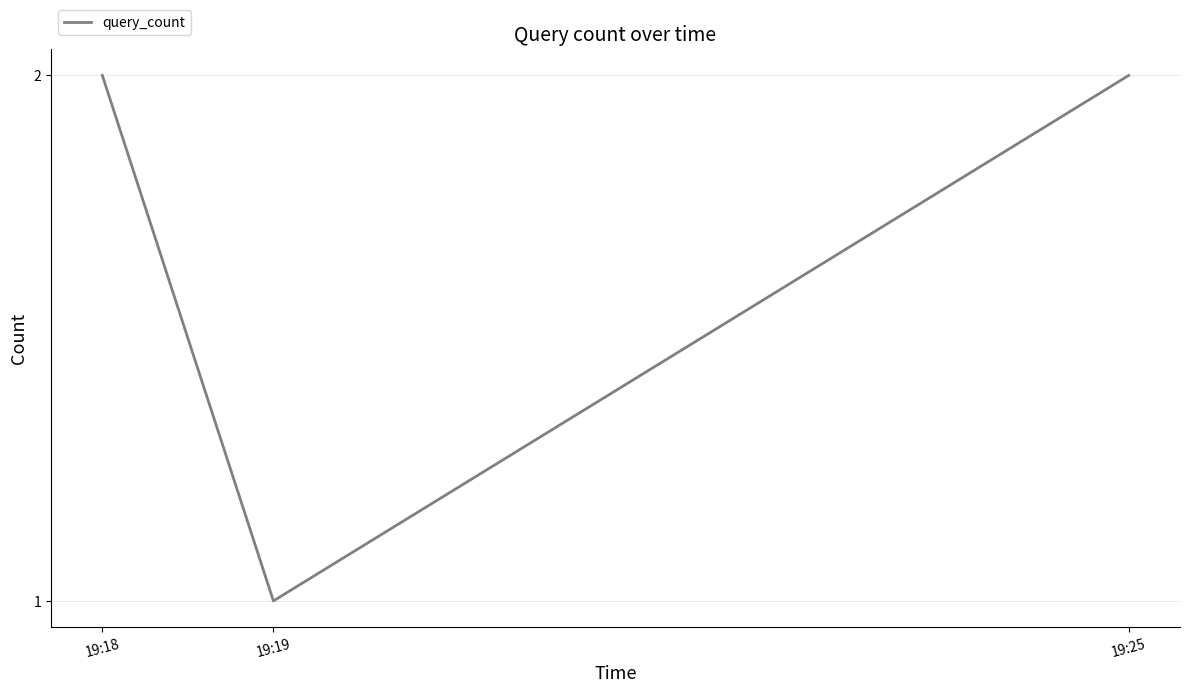

What is the smallest value displayed?

1